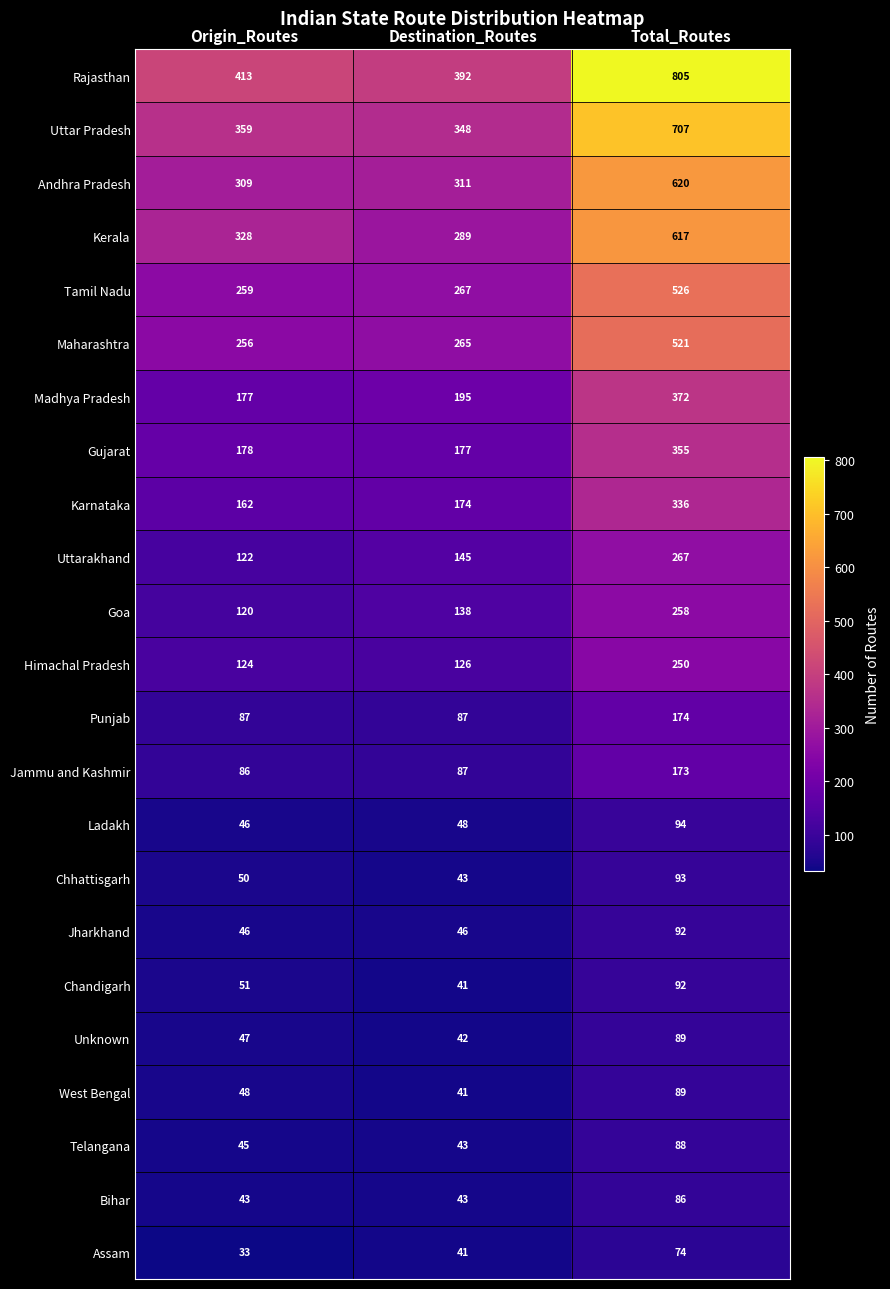

What is the smallest value displayed?

33